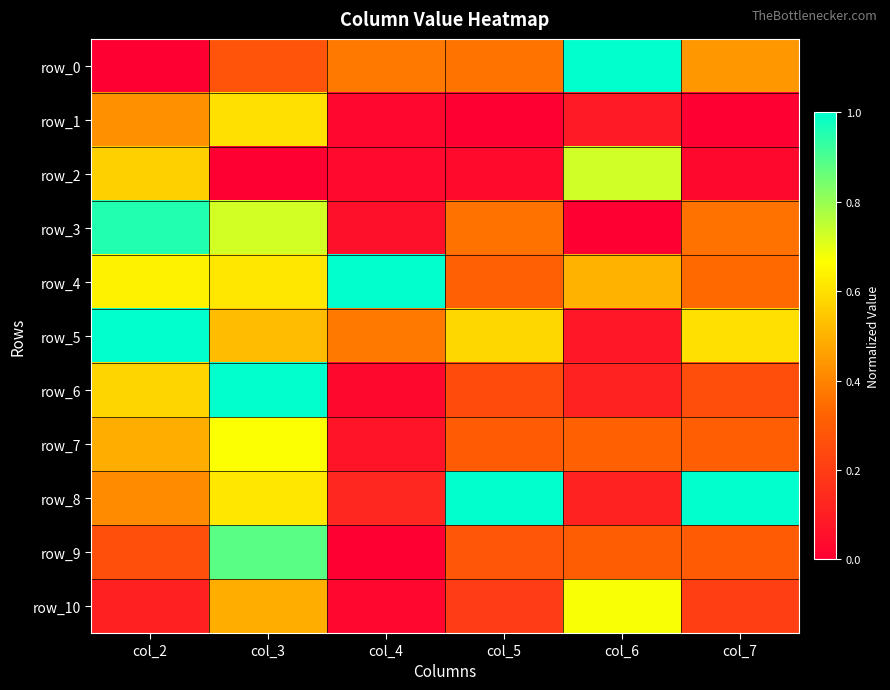

Reading left to right, transcribe all the data shown in this chart.

row_0: 0.0	0.3	0.4	0.4	1.0	0.4
row_1: 0.4	0.6	0.0	0.0	0.1	0.0
row_2: 0.6	0.0	0.0	0.0	0.7	0.0
row_3: 1.0	0.7	0.1	0.4	0.0	0.4
row_4: 0.6	0.6	1.0	0.3	0.5	0.3
row_5: 1.0	0.5	0.4	0.6	0.1	0.6
row_6: 0.6	1.0	0.0	0.3	0.1	0.3
row_7: 0.5	0.7	0.1	0.3	0.3	0.3
row_8: 0.4	0.6	0.1	1.0	0.1	1.0
row_9: 0.3	0.9	0.0	0.3	0.3	0.3
row_10: 0.1	0.5	0.0	0.2	0.7	0.2